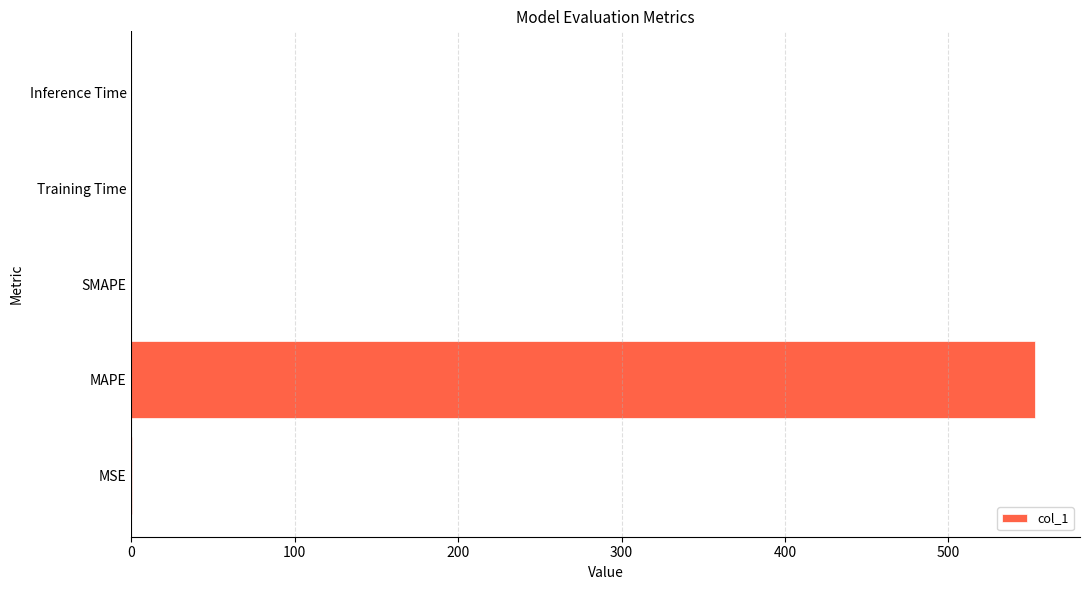

The chart shows a value of 552.9 at MAPE. True or false?

True